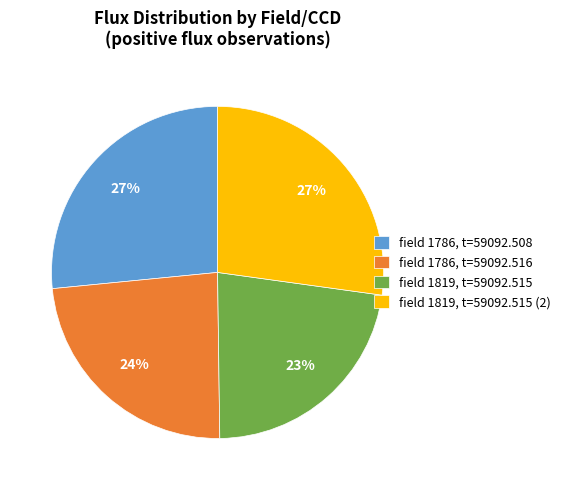

Is the sum of field 1786, t=59092.508 and field 1819, t=59092.515 greater than half?

No